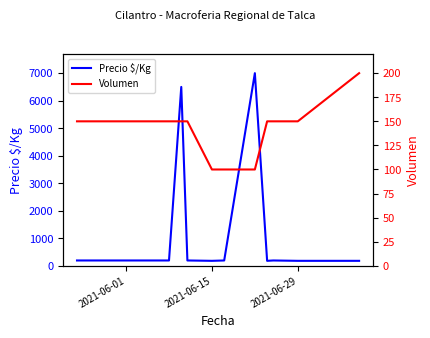

The value of Precio $/Kg at 2021-06-01 is 194. True or false?

True